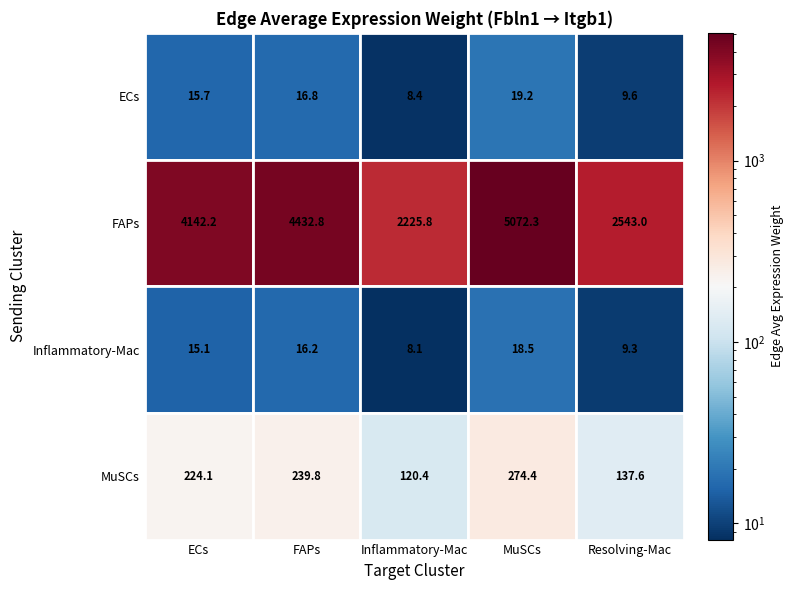

List the labels in order of ECs value, smallest first.

Inflammatory-Mac, Resolving-Mac, ECs, FAPs, MuSCs